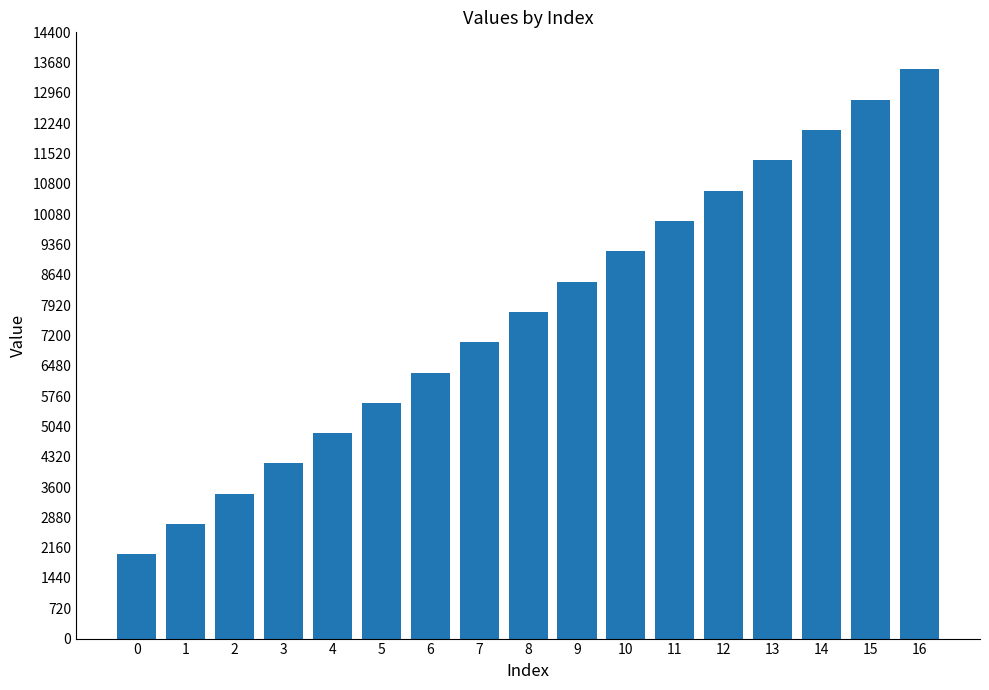

What is the approximate value at 4, to the nearest 50?

4900